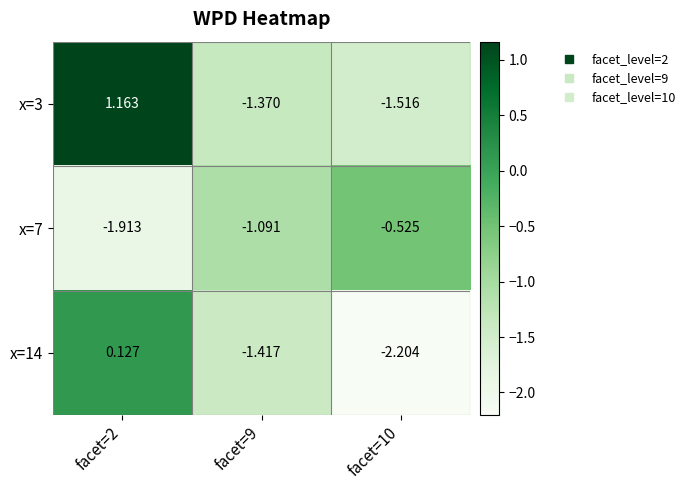

How many values in the x=7 series are below -1?

2